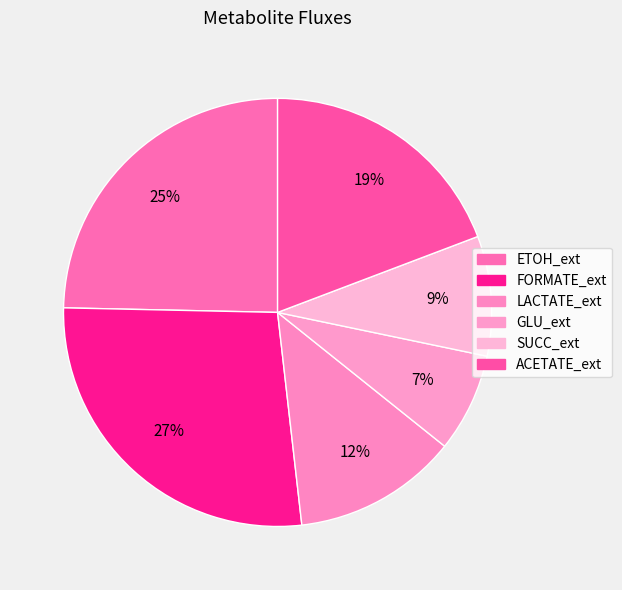

What percentage is the ACETATE_ext slice, to the nearest percent?

19%